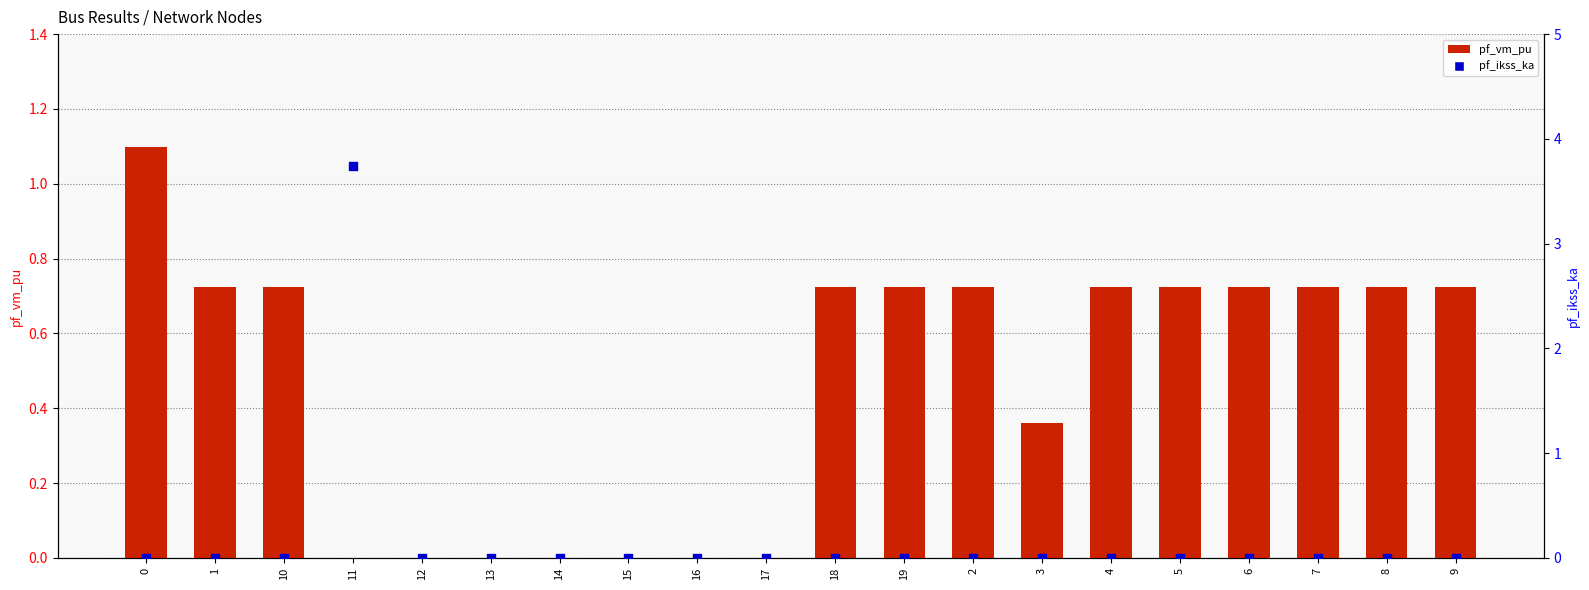

Is the value of pf_ikss_ka at 5 greater than the value of pf_vm_pu at 18?

No